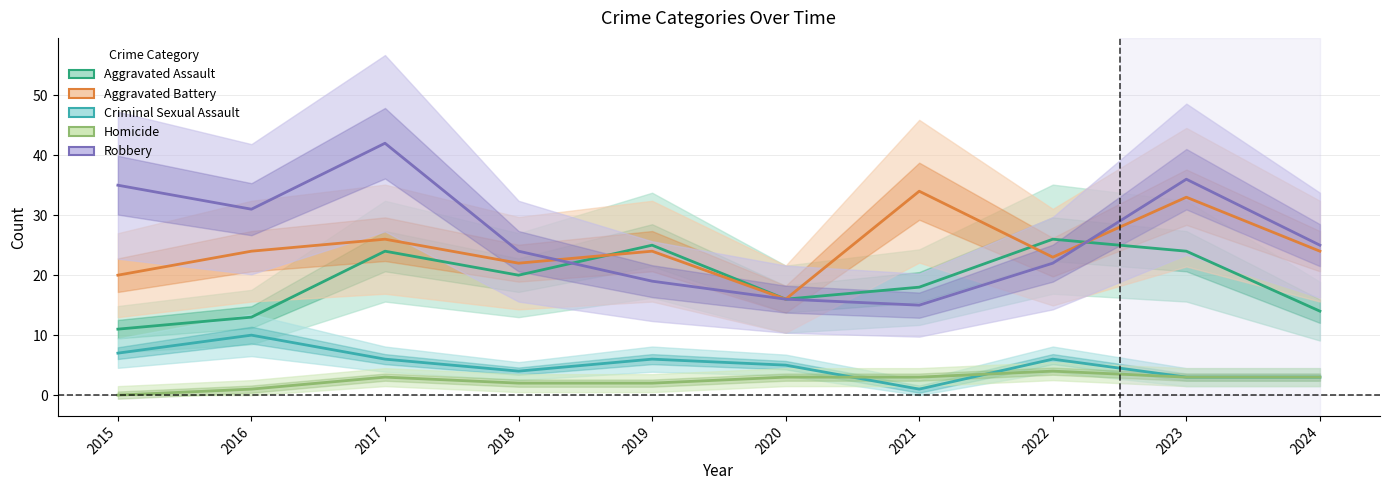

Does the chart have visible grid lines?

Yes